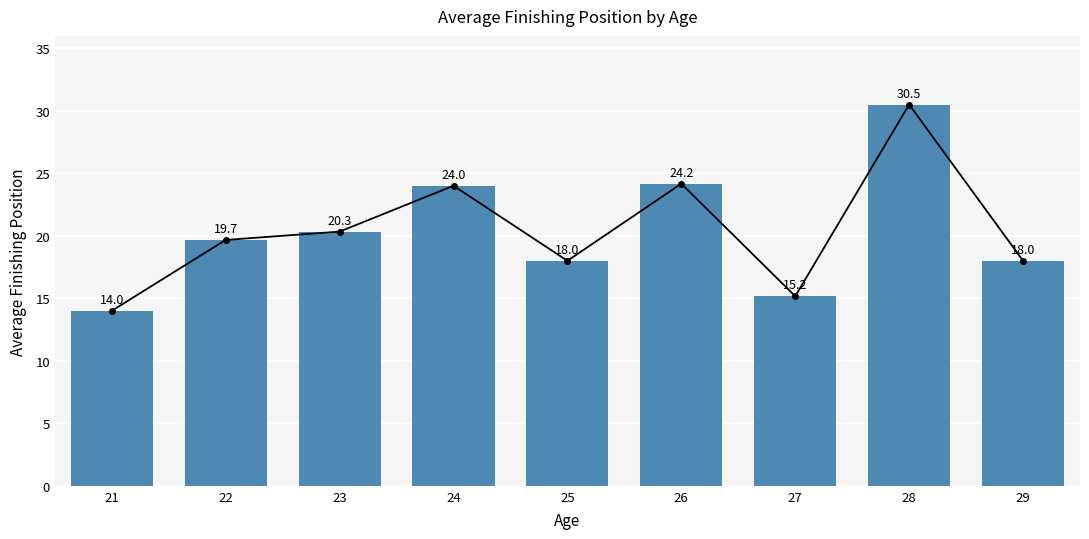

What is the sum of all values?

183.8